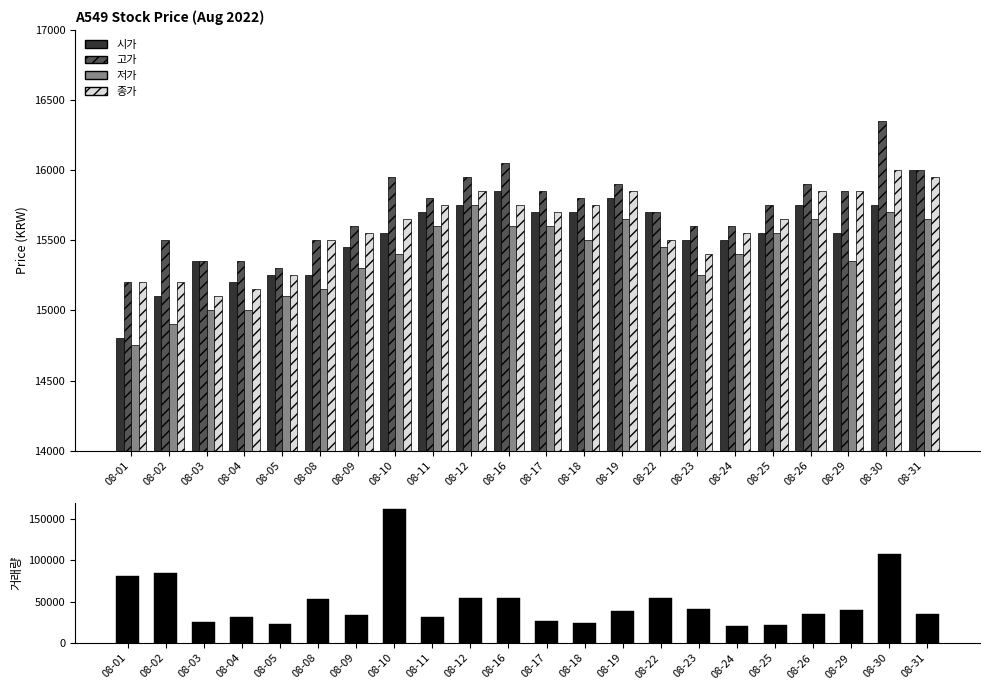

What is the value of the 거래량 bar at the 17th from the left?

20779